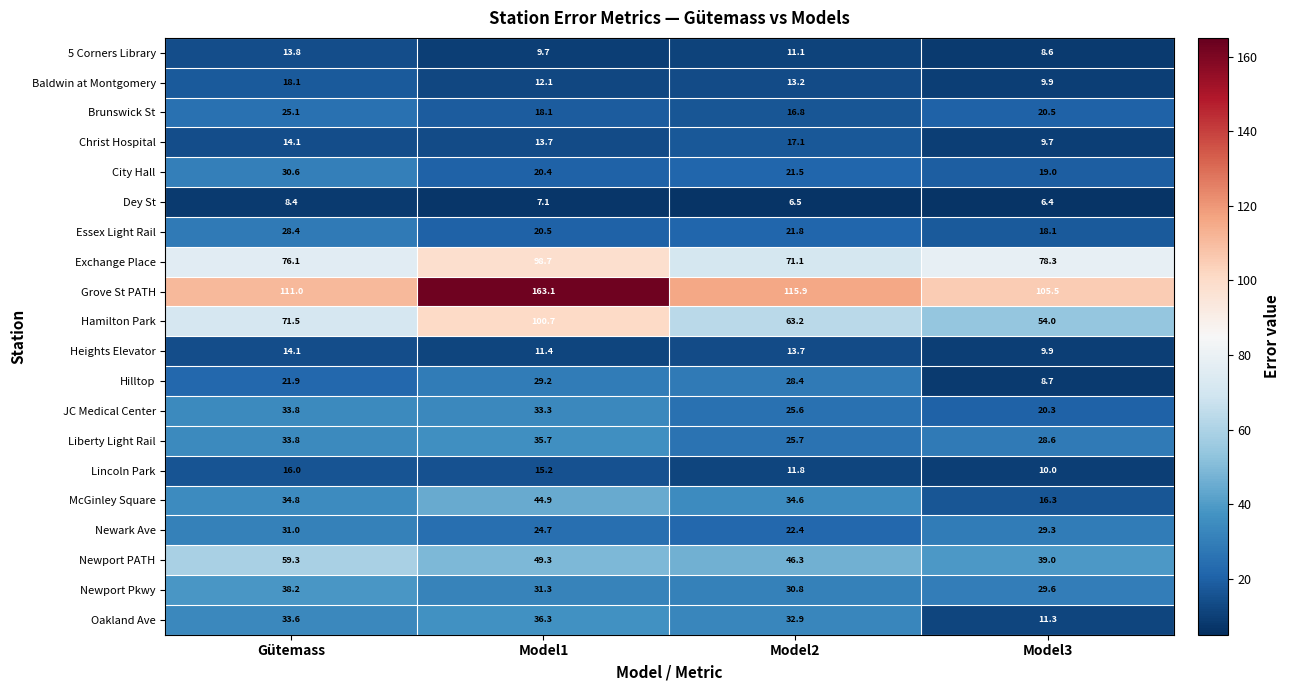

Is it true that Exchange Place equals 40.1 at Model1?

False